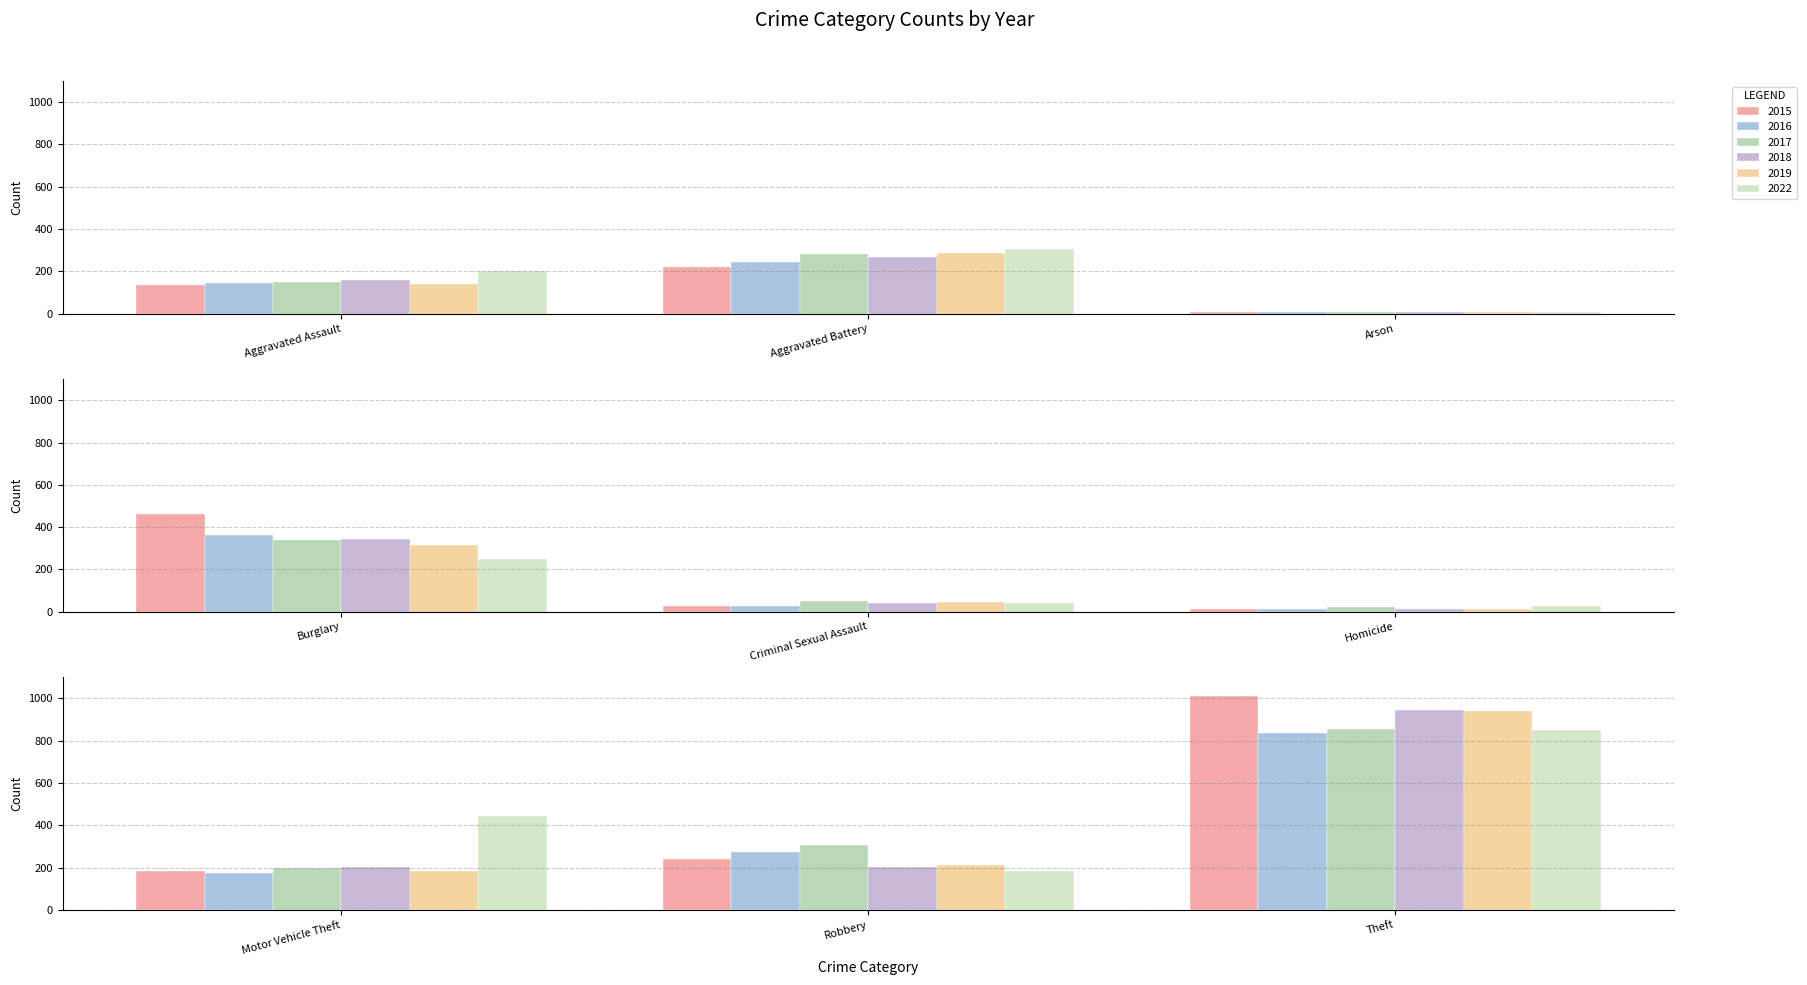

The value of 2015 at Burglary is 818. True or false?

False